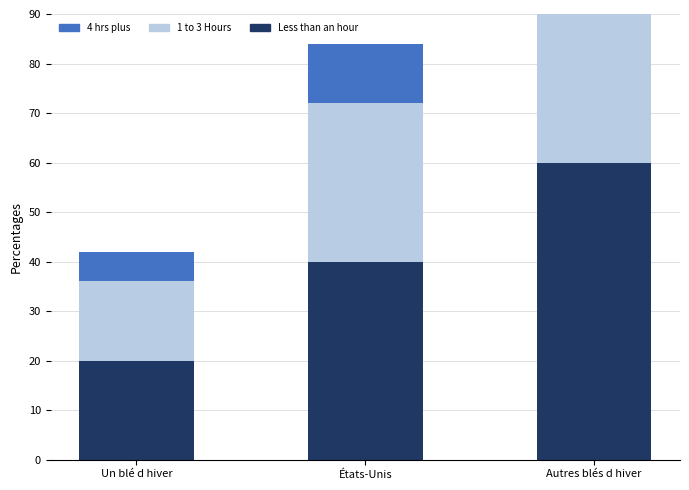

How many bars are there in total?

9